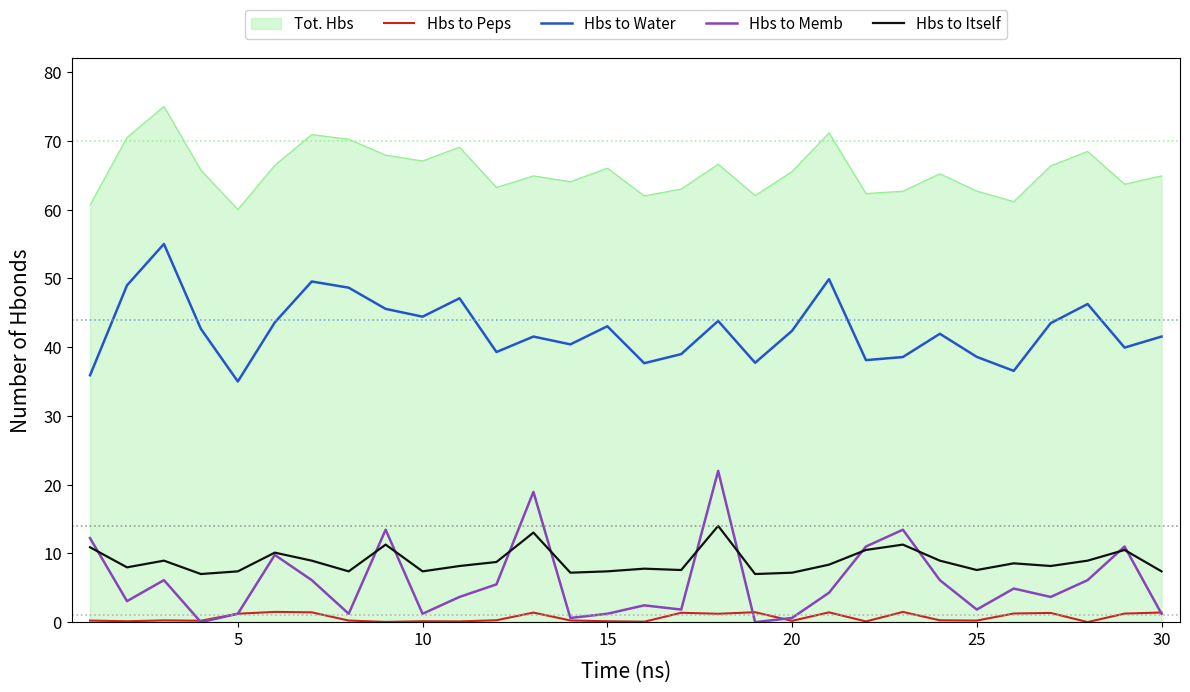

How many lines are shown in the chart?

5